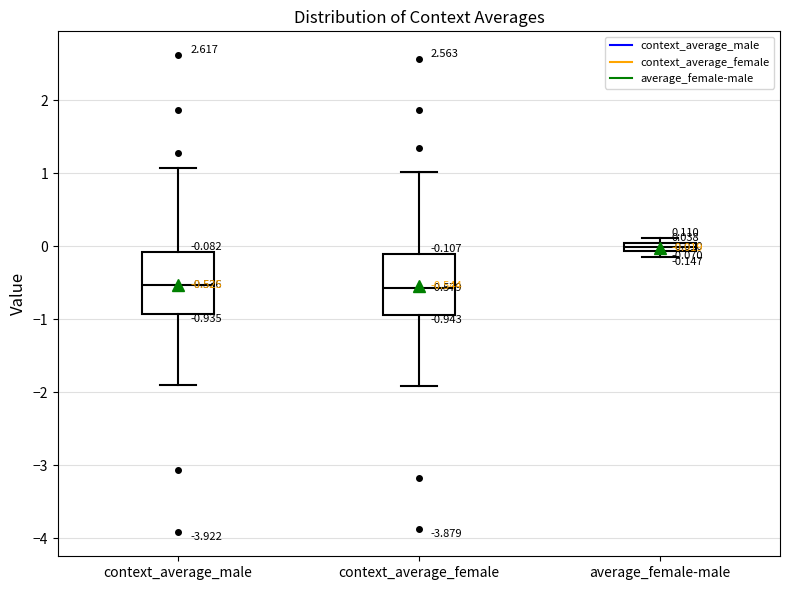

Which box's median line is the highest?

average_female-male